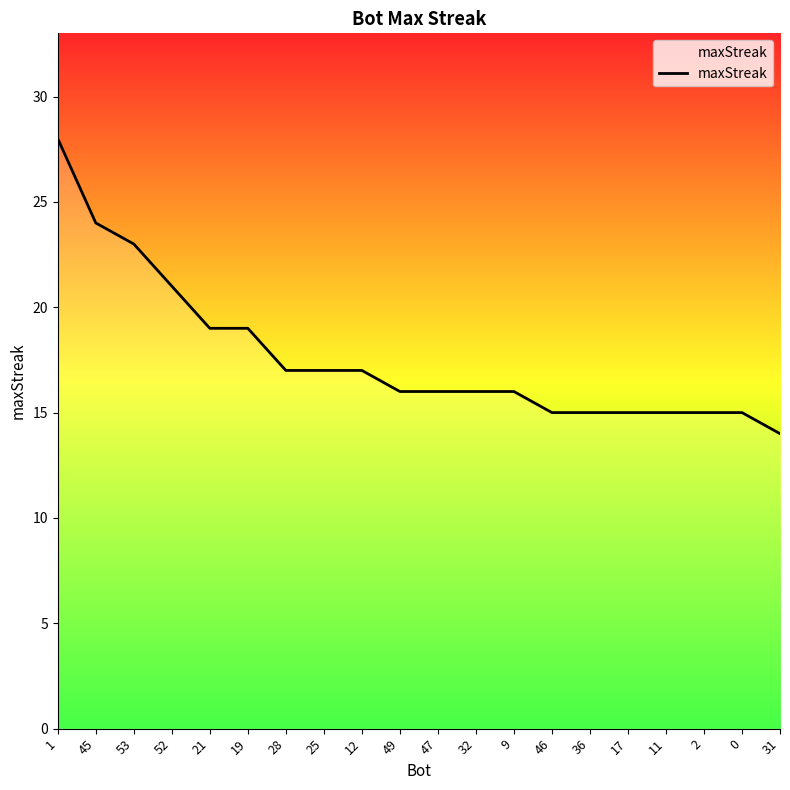

What position from the left is 45?

2